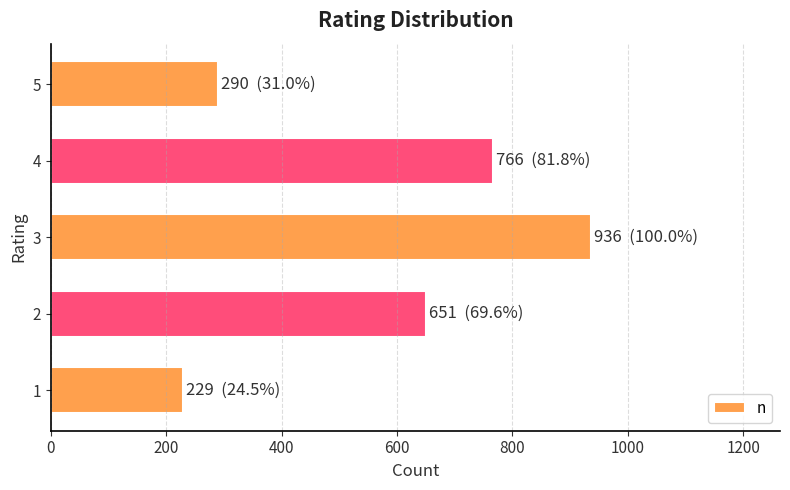

Is it true that the value at 3 is 384?

False